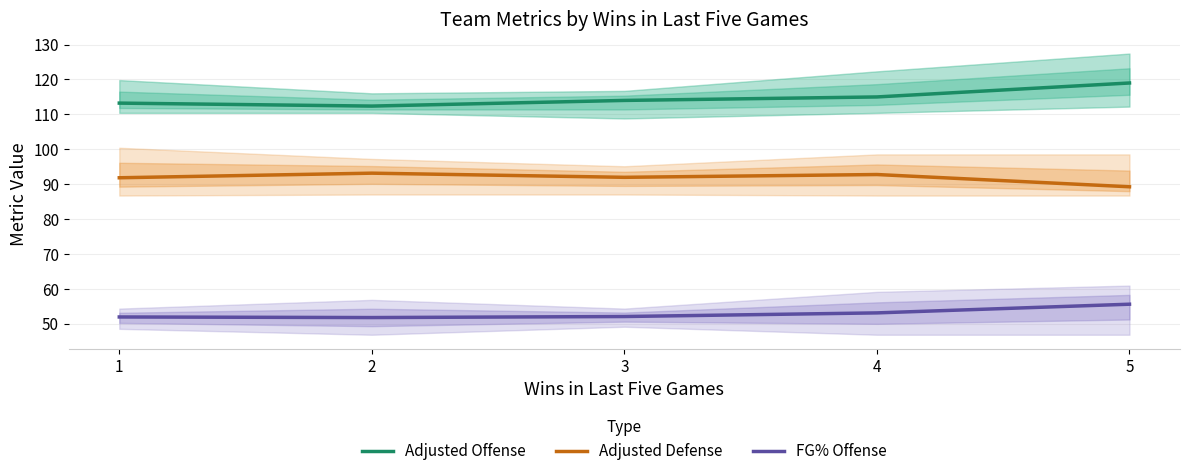

List the series in order of their peak value, highest first.

Adjusted Offense, Adjusted Defense, FG% Offense